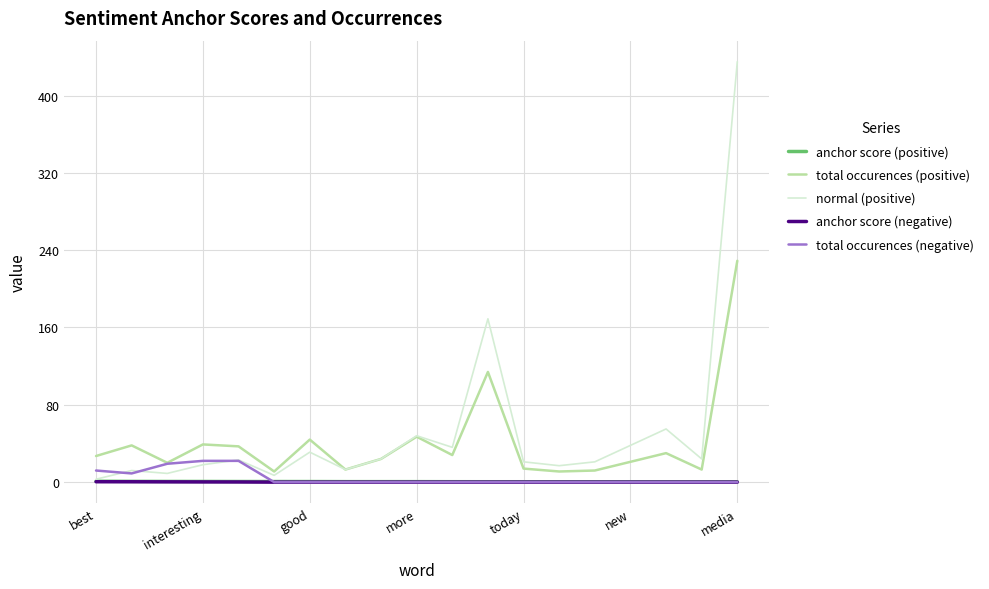

How many lines are shown in the chart?

5